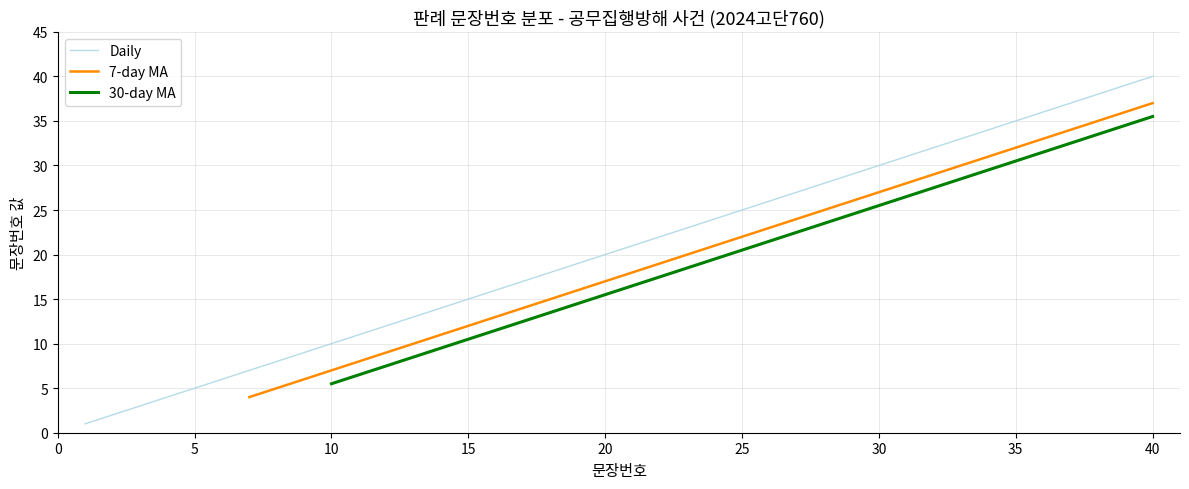

The value of Daily at 20 is 11. True or false?

False